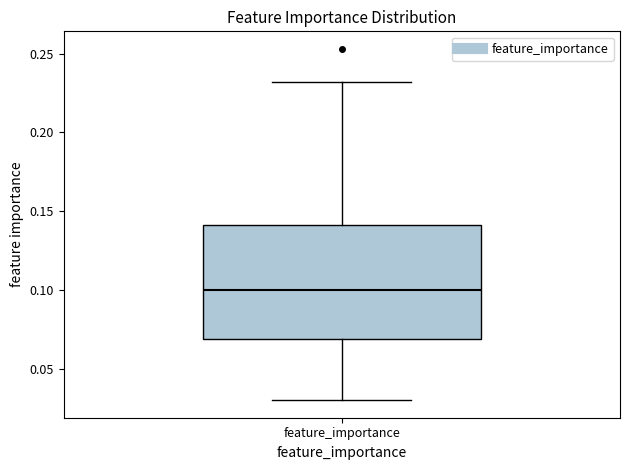

Transcribe this box plot: give where the median line is, the range the box spans, and where the two whiskers end, as read against the y-axis. The values are not printed on the chart, so give them approximately, as read against the axis.

median 0.10, box 0.07 to 0.14, whiskers 0.03 to 0.23